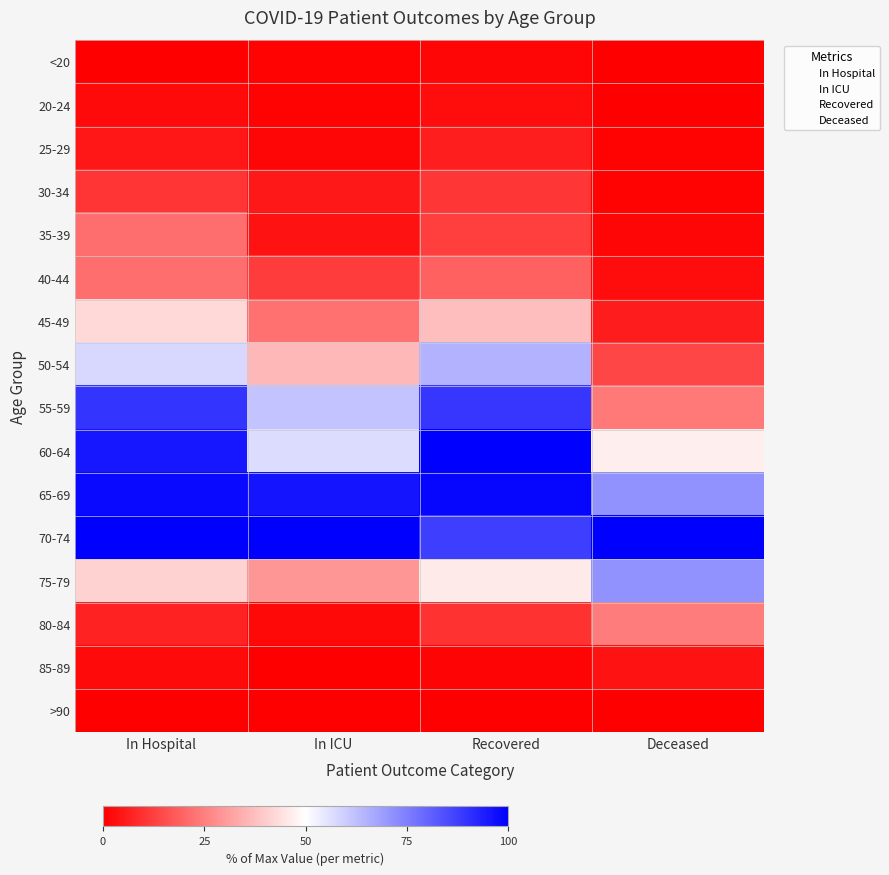

At how many categories does at least one series exceed 99?

4